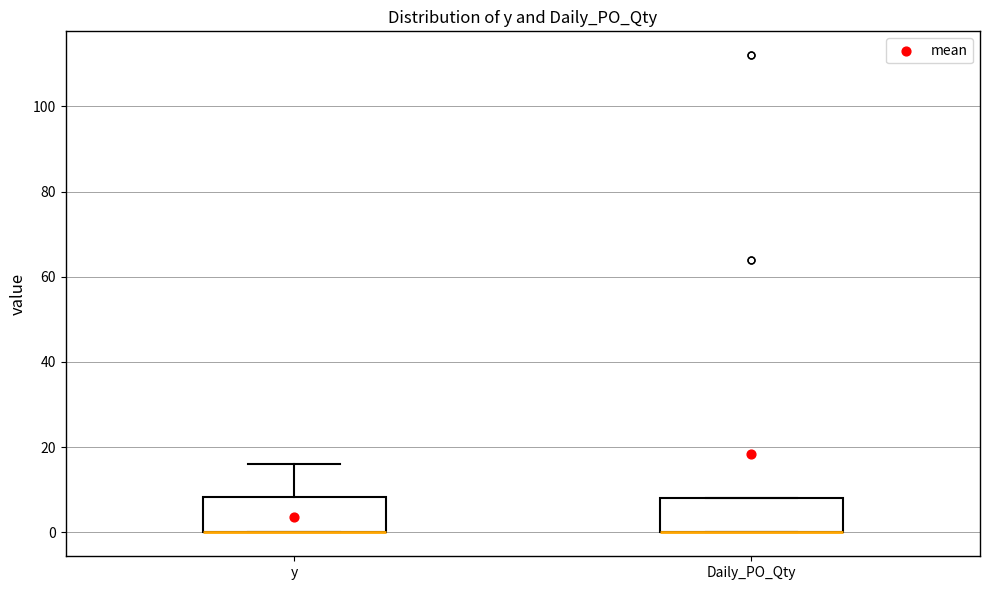

Reading left to right, transcribe this box plot: for each box, give where its median line is, the range the box spans, and where its two whiskers end, as read against the y-axis. The values are not printed on the chart, so give them approximately, as read against the axis.

y: median 0 (drawn on the box's lower edge), box 0 to 8, whiskers 0 to 16
Daily_PO_Qty: median 0 (drawn on the box's lower edge), box 0 to 8, whiskers 0 to 8